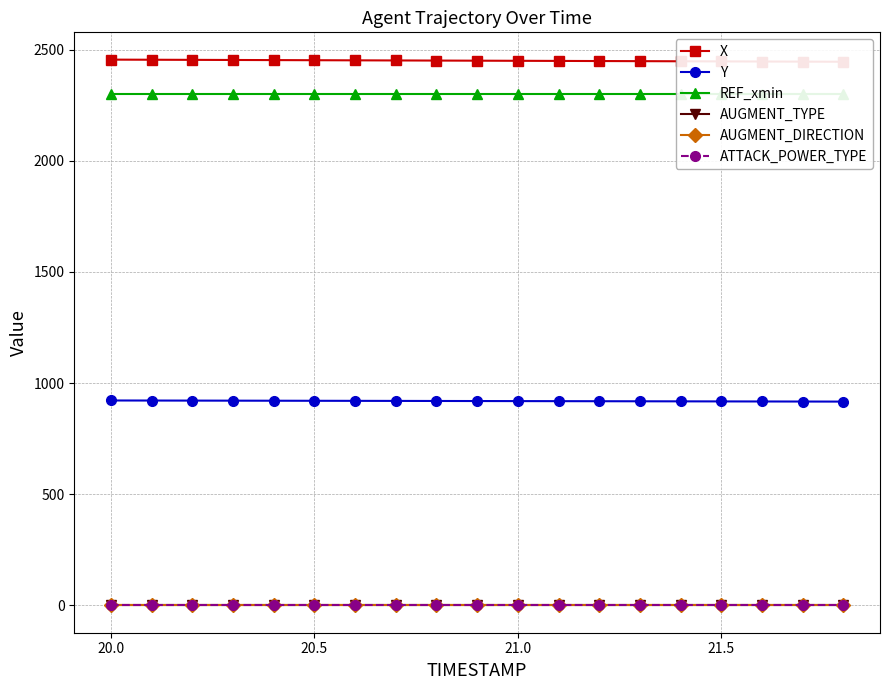

What are all the series names shown in the legend?

X, Y, REF_xmin, AUGMENT_TYPE, AUGMENT_DIRECTION, ATTACK_POWER_TYPE